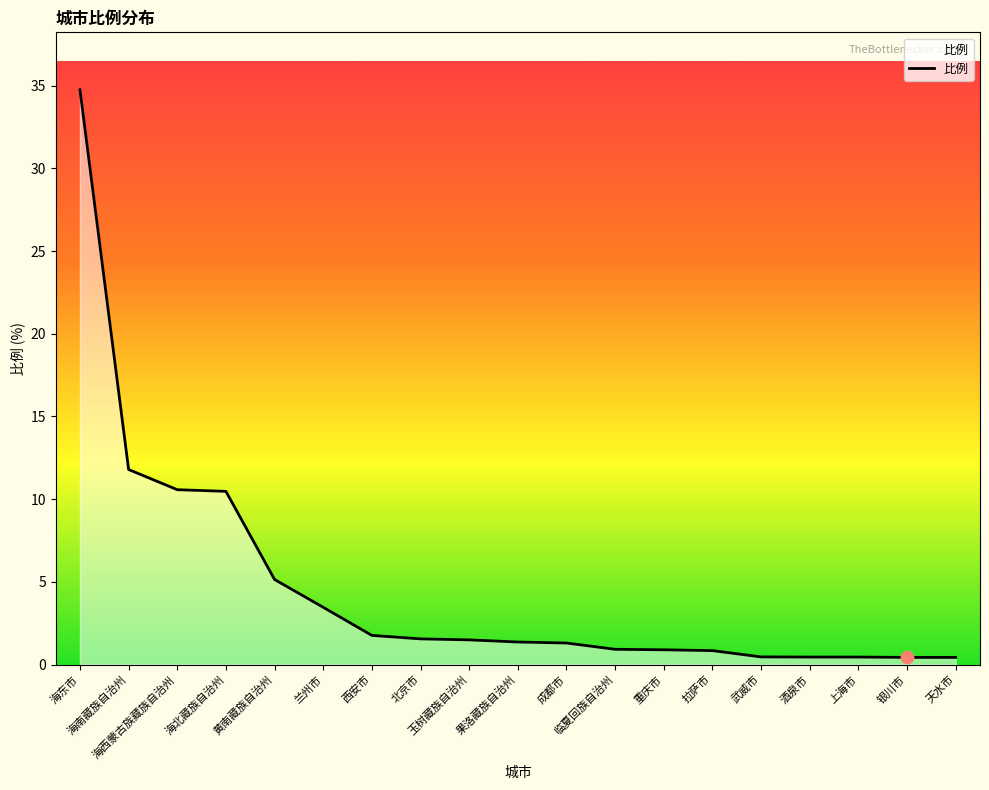

What is the change in value from 玉树藏族自治州 to 果洛藏族自治州?

-0.1